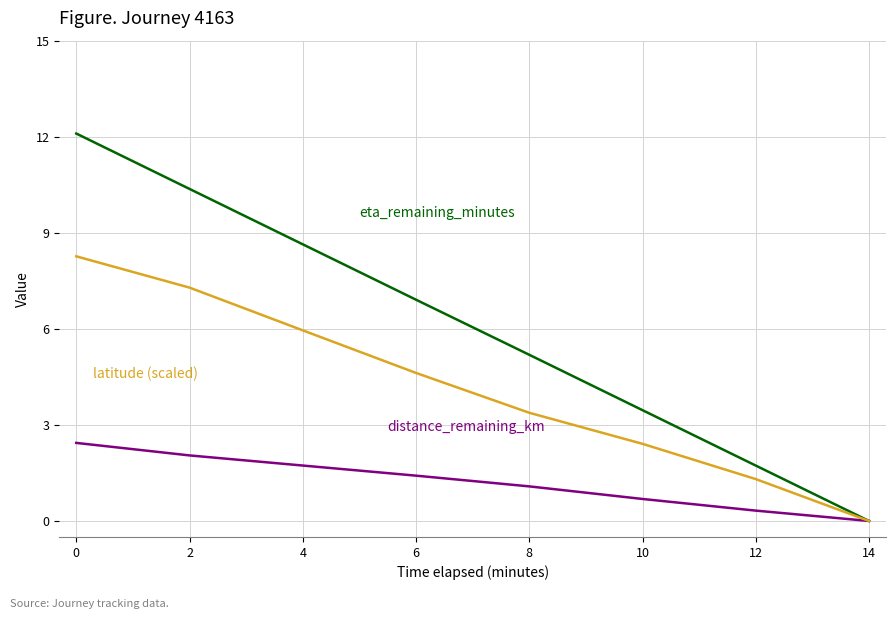

What is the spread (max minus min) of values at 10?

2.8